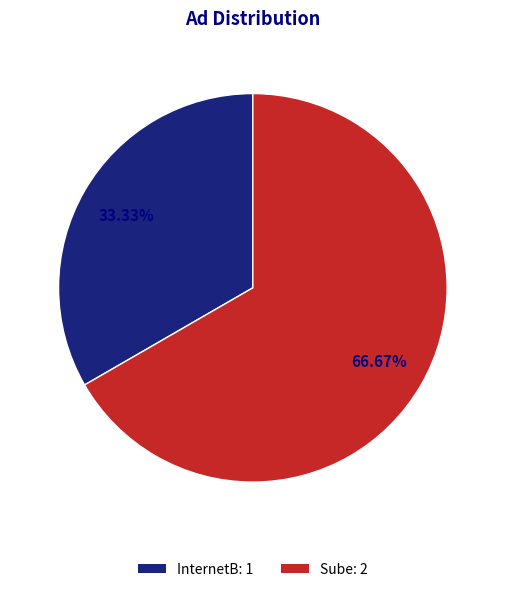

Is it true that InternetB is 25% of the pie?

False